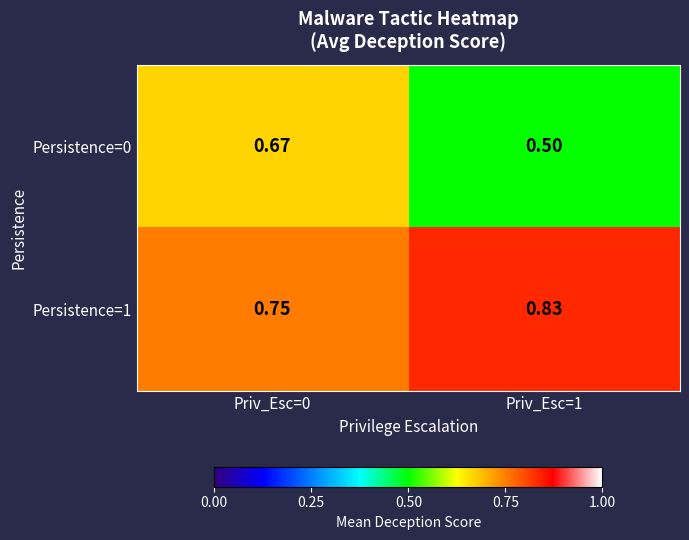

Count the number of data series in this chart.

2